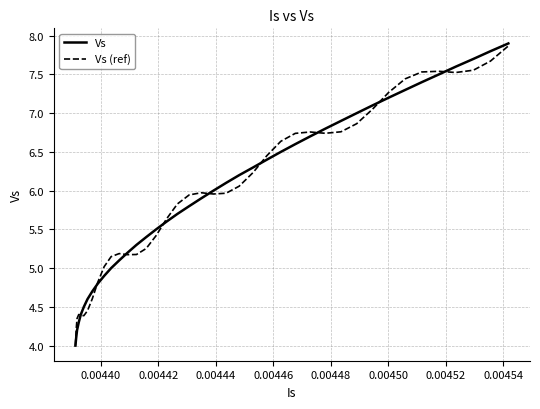

What is the minimum value for Vs?

4.0